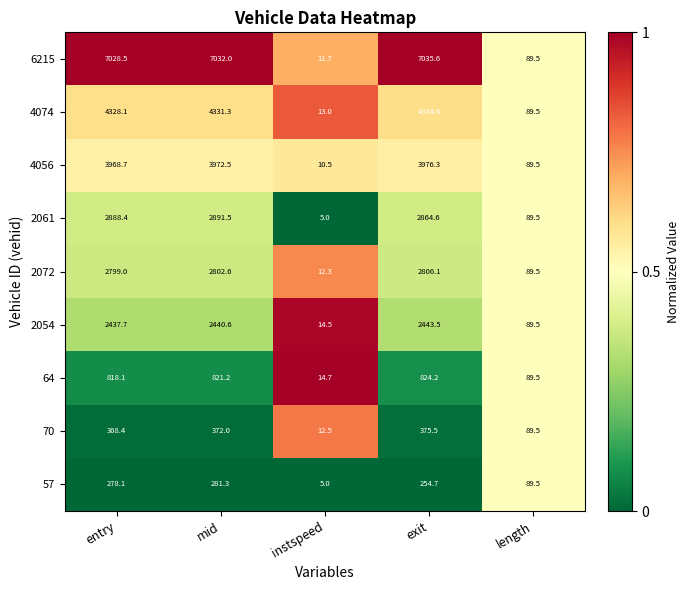

What is the difference between the maximum and second lowest values in the 2054 series?

2354.0